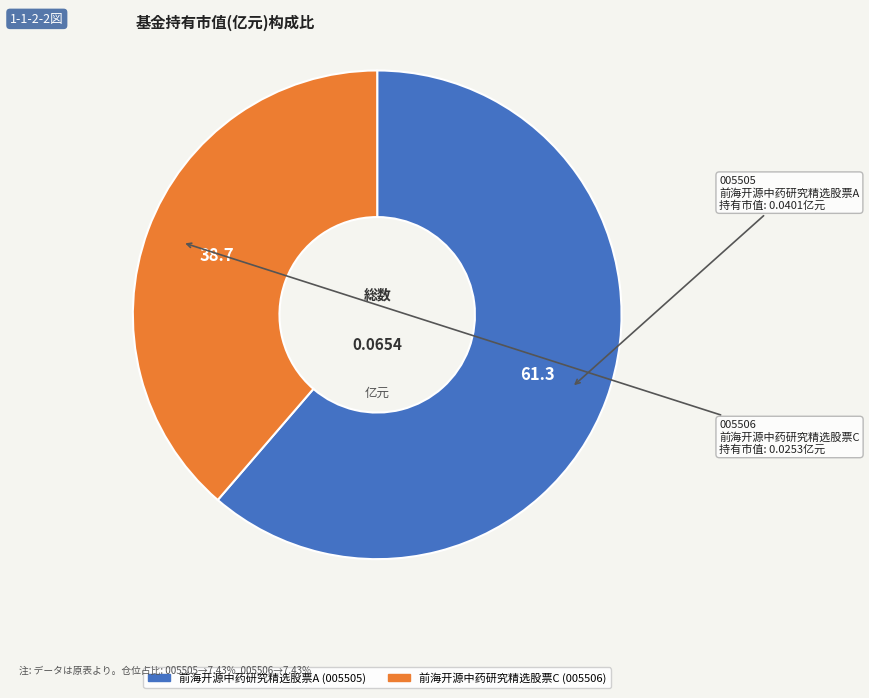

Is 前海开源中药研究精选股票C the majority of the pie?

No